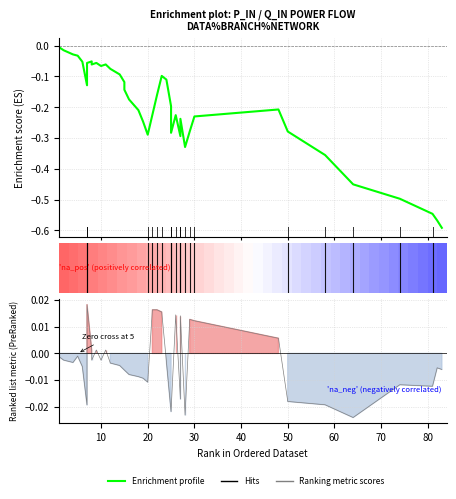

Does the chart display data point markers on the line(s)?

No